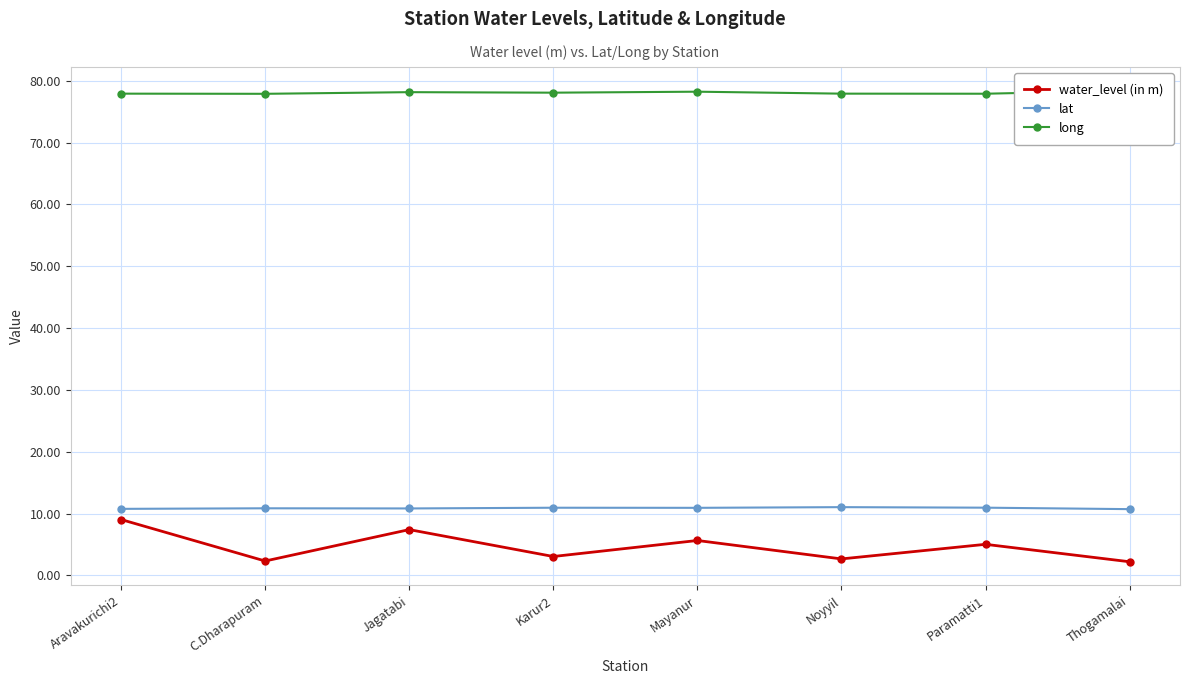

The water_level (in m) series shows 7.4 at Jagatabi. True or false?

True